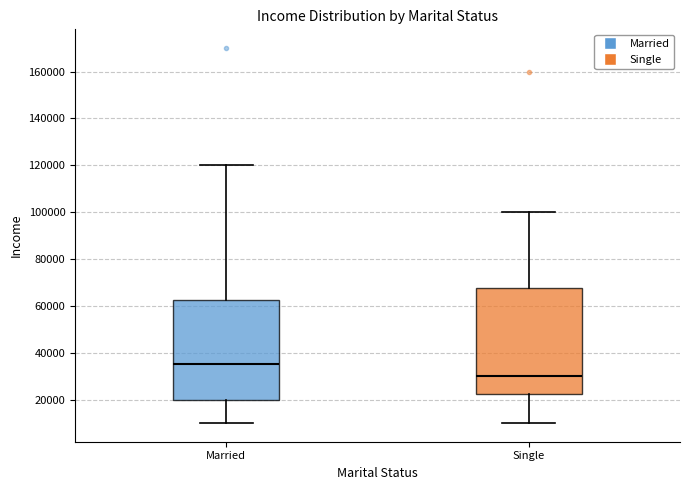

Where is the upper edge of the box for Married on the y-axis? The values are not printed on the chart, so give them approximately, as read against the axis.

62000